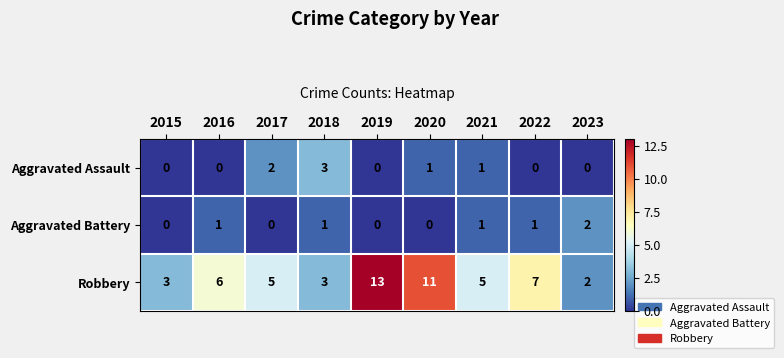

At which category is the sum across all series the highest?

2019